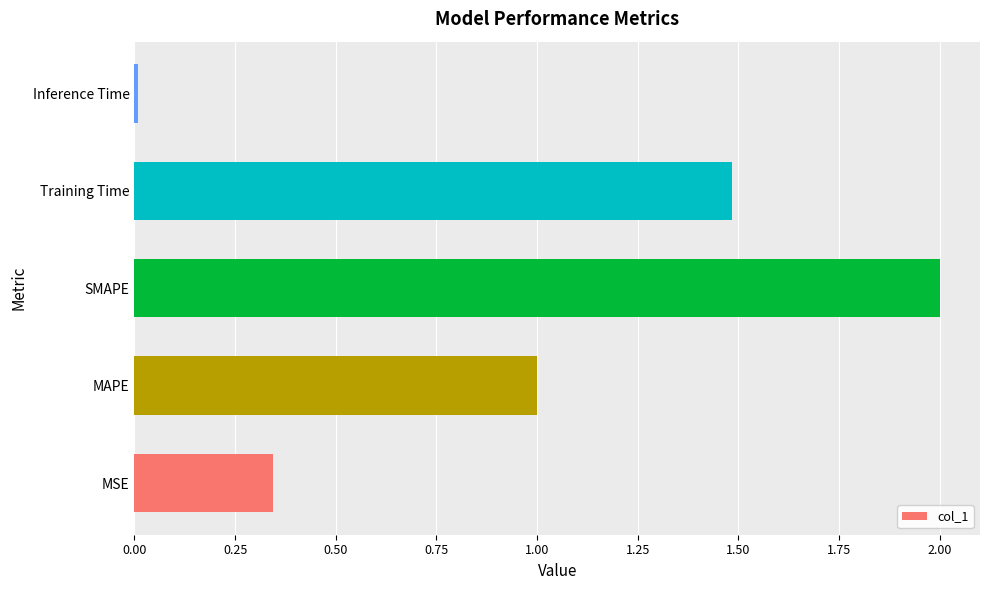

What is the sum of all values?

4.8